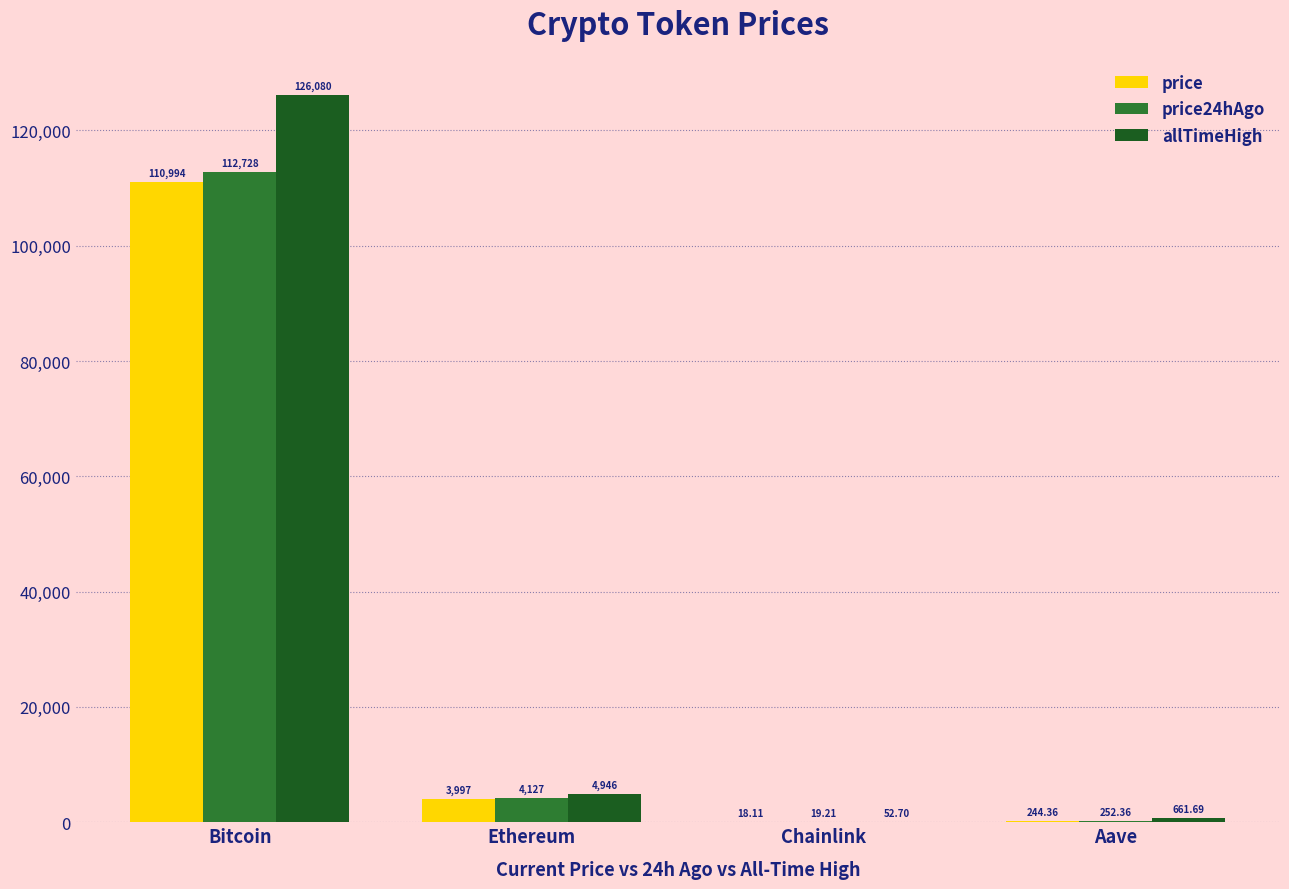

What is the approximate value of price24hAgo at Bitcoin?

112728.0